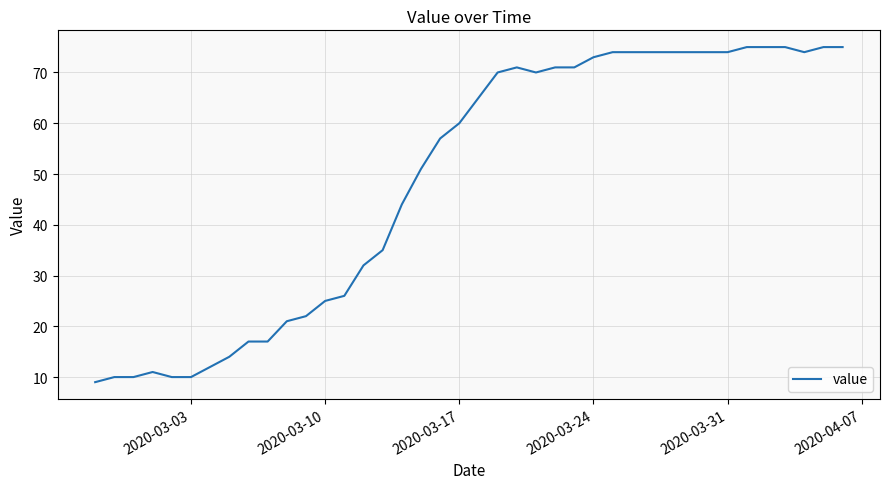

What is the minimum value shown in the chart?

9